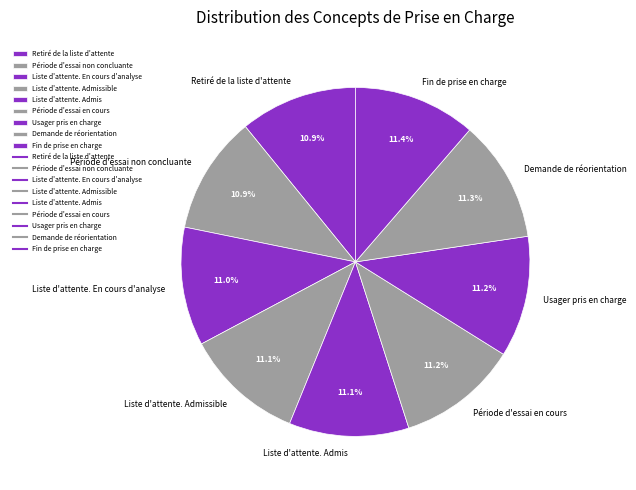

Does Liste d'attente. Admissible represent more than half of the total?

No